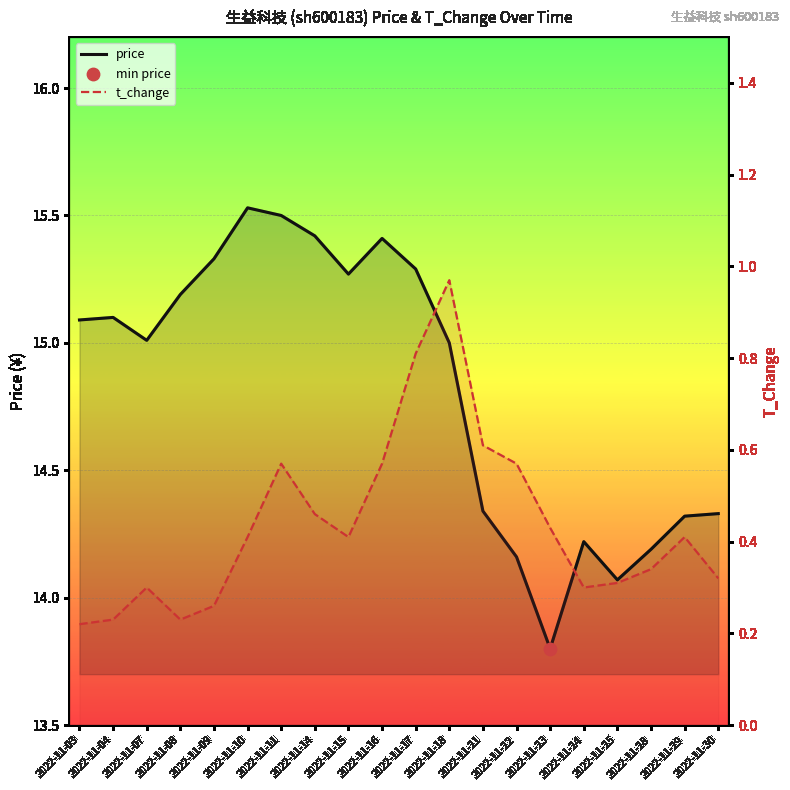

Which series has the largest Y range (max minus min)?

price